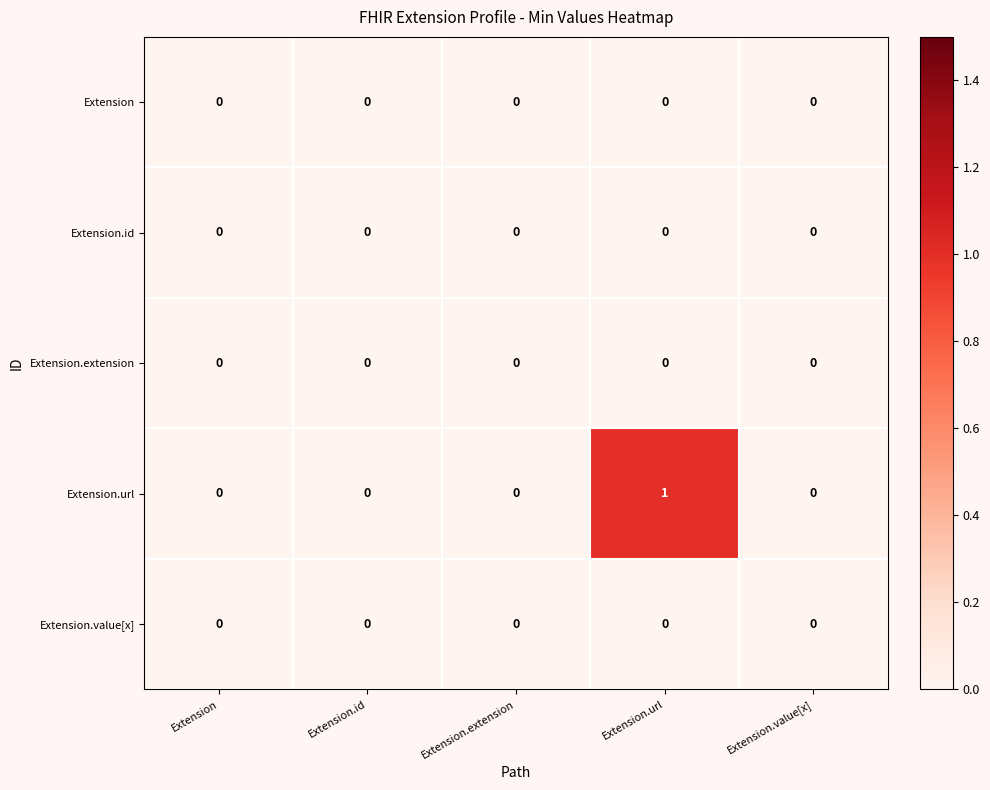

Reading left to right, what are all the values shown in this chart?

Extension: Extension=0	Extension.id=0	Extension.extension=0	Extension.url=0	Extension.value[x]=0
Extension.id: Extension=0	Extension.id=0	Extension.extension=0	Extension.url=0	Extension.value[x]=0
Extension.extension: Extension=0	Extension.id=0	Extension.extension=0	Extension.url=0	Extension.value[x]=0
Extension.url: Extension=0	Extension.id=0	Extension.extension=0	Extension.url=1	Extension.value[x]=0
Extension.value[x]: Extension=0	Extension.id=0	Extension.extension=0	Extension.url=0	Extension.value[x]=0